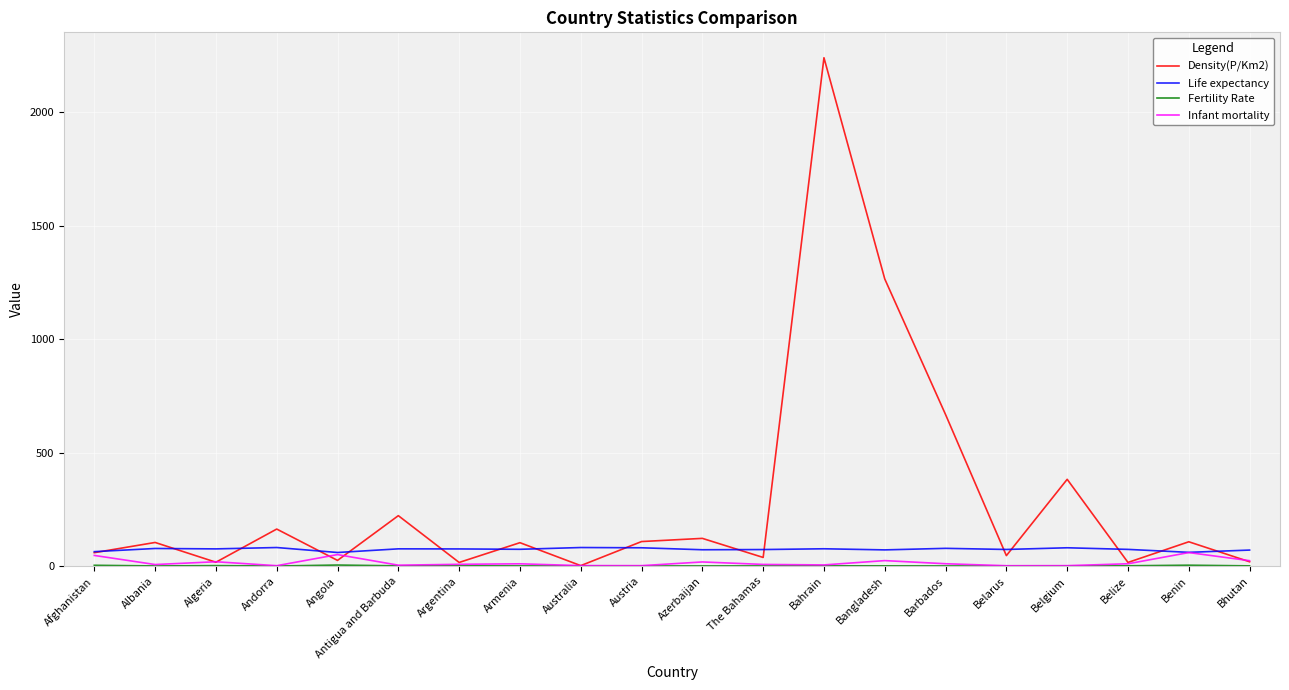

How many series are shown in this chart?

4